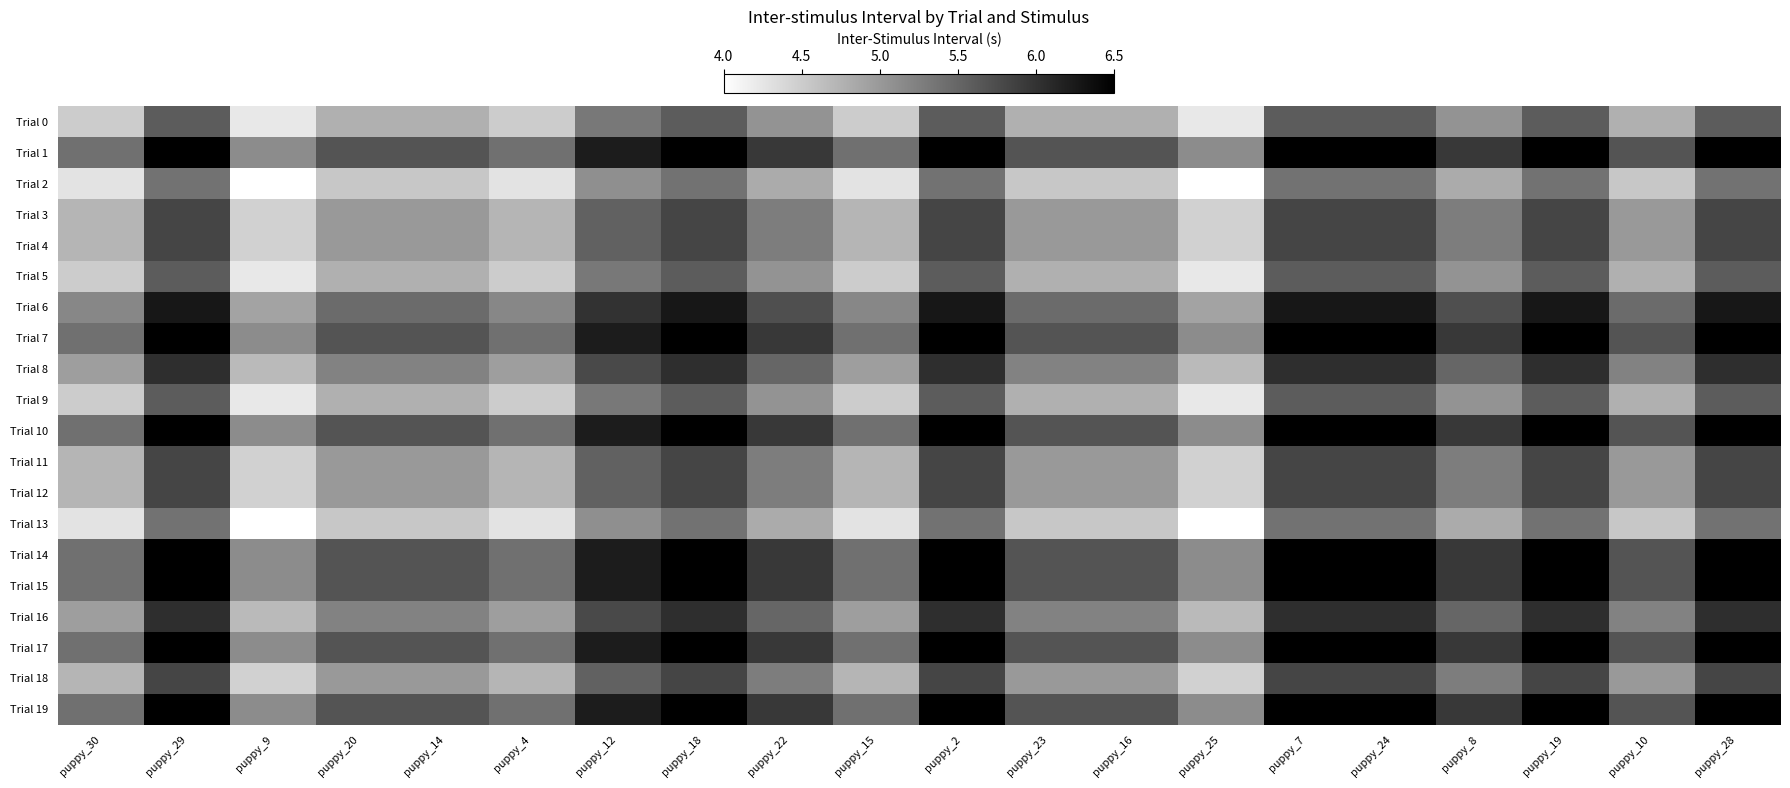

List the series in order of their peak value, highest first.

Trial 1, Trial 7, Trial 10, Trial 14, Trial 15, Trial 17, Trial 19, Trial 6, Trial 8, Trial 16, Trial 3, Trial 4, Trial 11, Trial 12, Trial 18, Trial 0, Trial 5, Trial 9, Trial 2, Trial 13